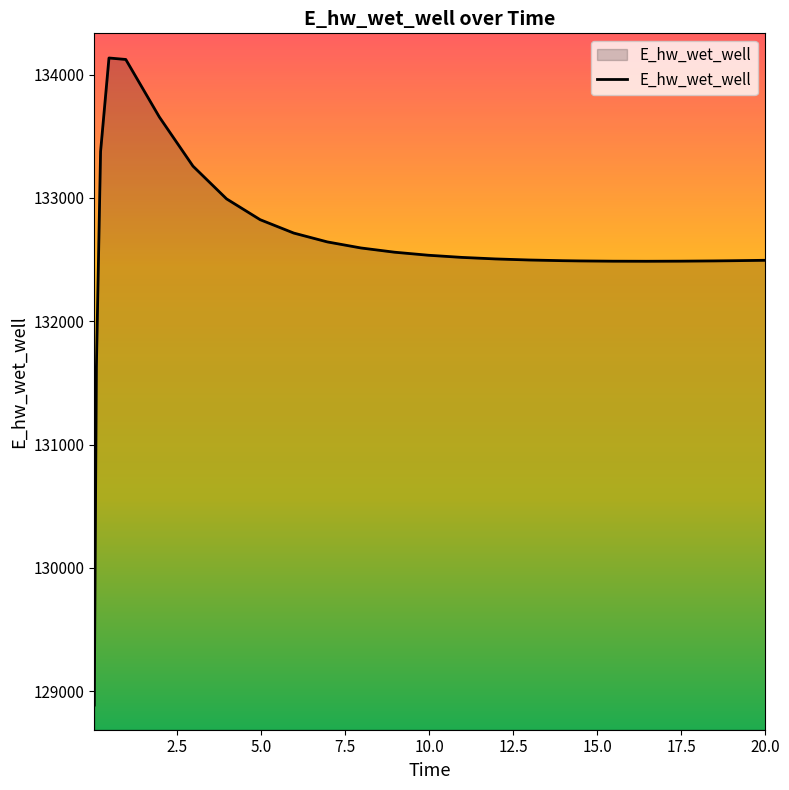

What is the greatest value displayed?

134135.6